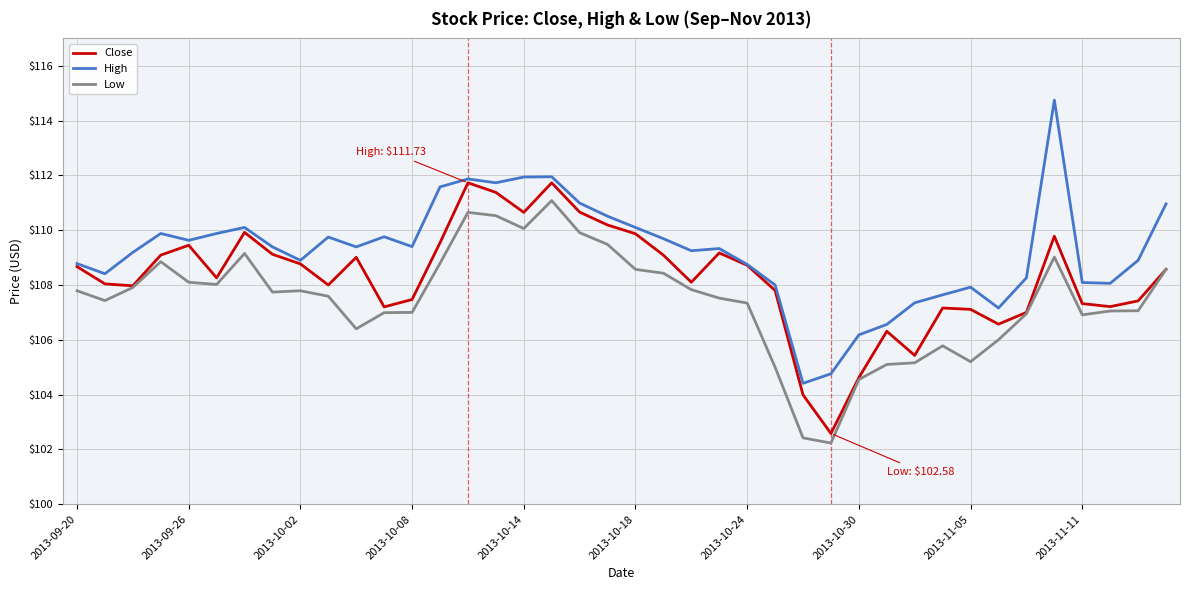

True or false: High and Low intersect in this chart.

False